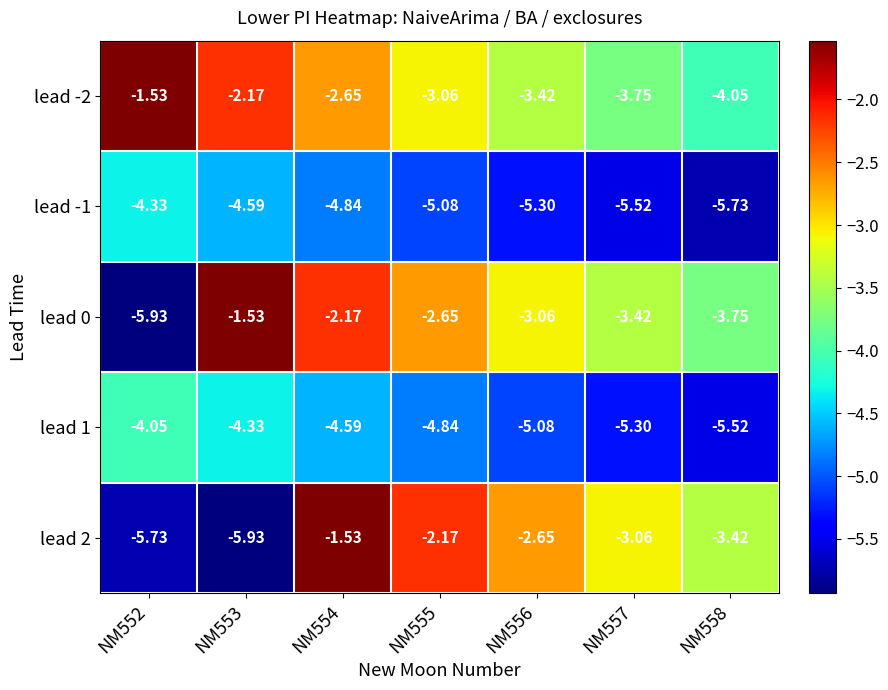

Is the value of lead -2 at NM558 greater than the value of lead 1 at NM554?

Yes